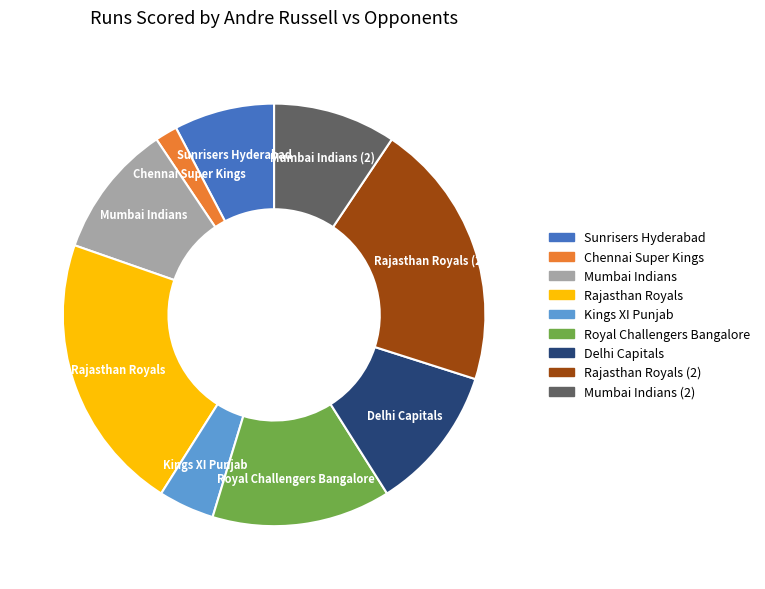

How many slices are in this pie chart?

9